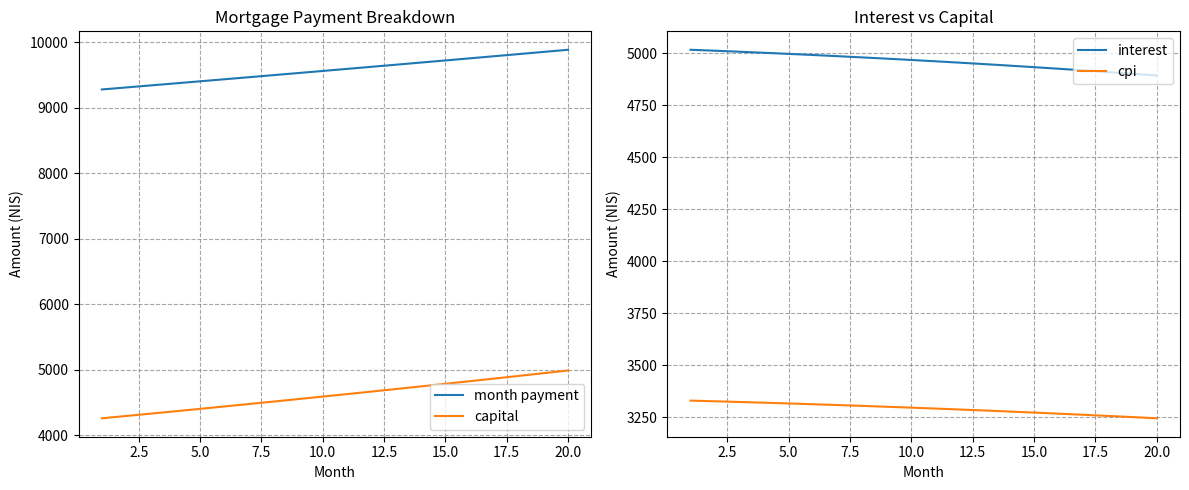

What is the maximum value for capital?

4990.8